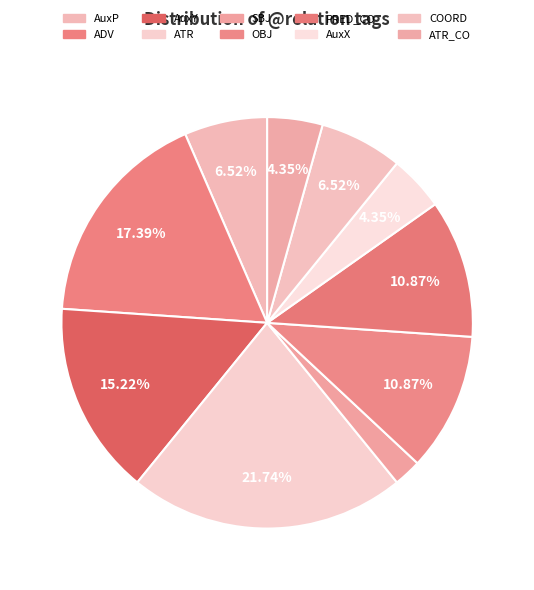

Does any single category account for the majority?

No